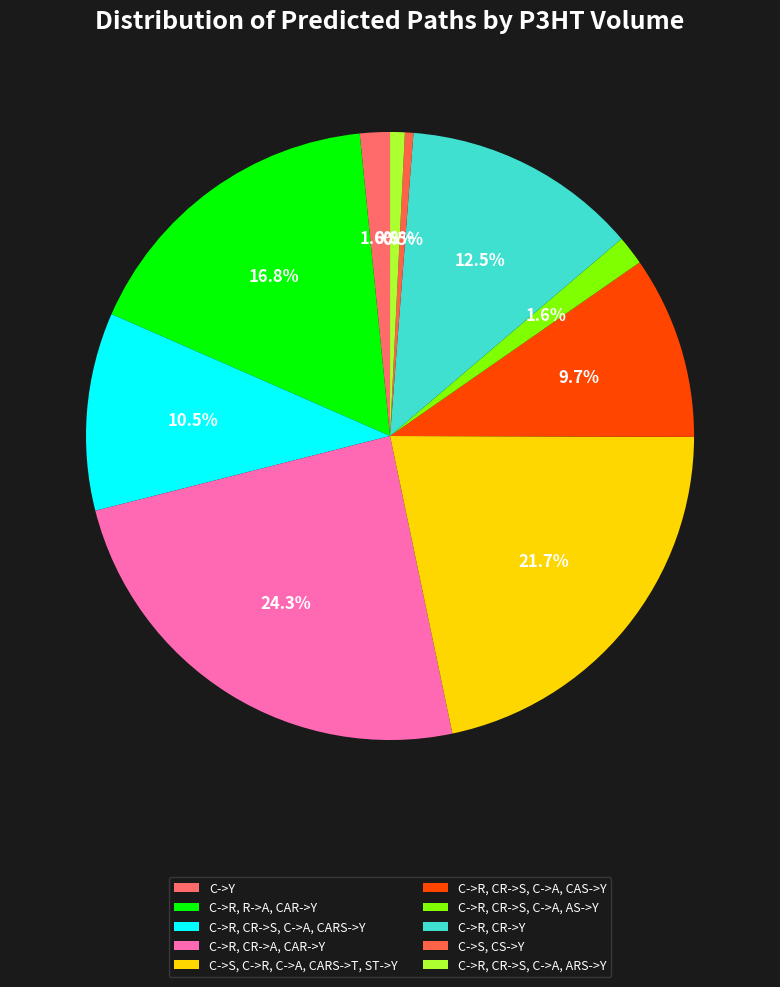

To the nearest percent, what is the average slice percentage?

10%